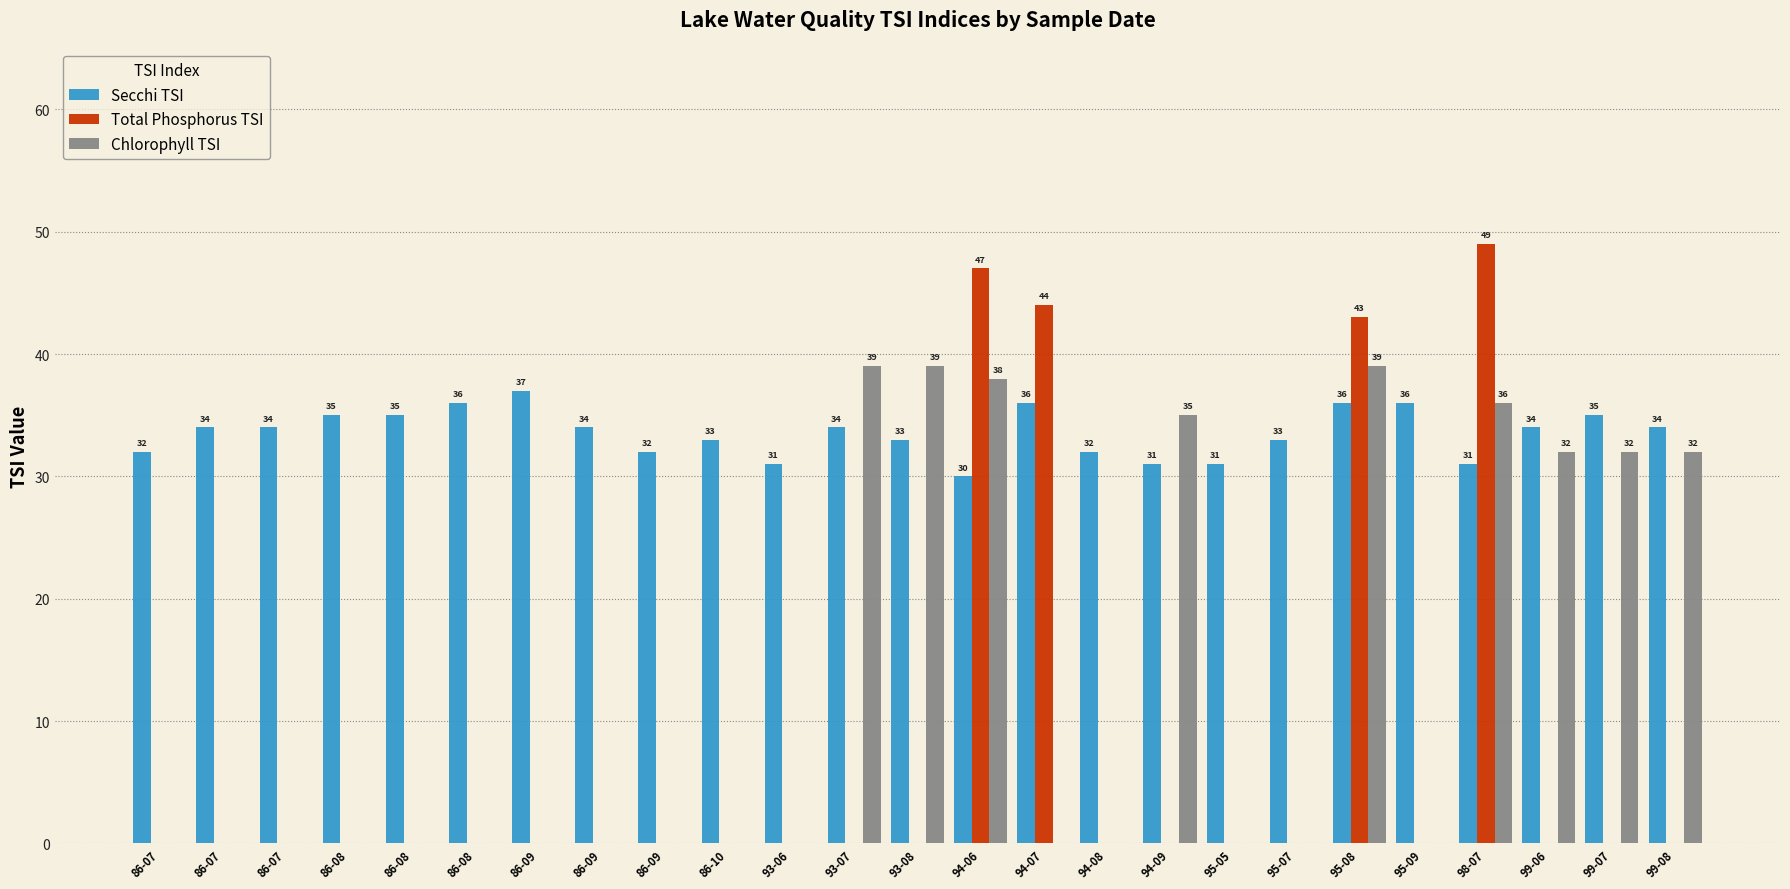

Reading right to left, transcribe all the data shown in this chart.

Secchi TSI: 34	35	34	31	36	36	33	31	31	32	36	30	33	34	31	33	32	34	37	36	35	35	34	34	32
Total Phosphorus TSI: 0	0	0	49	0	43	0	0	0	0	44	47	0	0	0	0	0	0	0	0	0	0	0	0	0
Chlorophyll TSI: 32	32	32	36	0	39	0	0	35	0	0	38	39	39	0	0	0	0	0	0	0	0	0	0	0